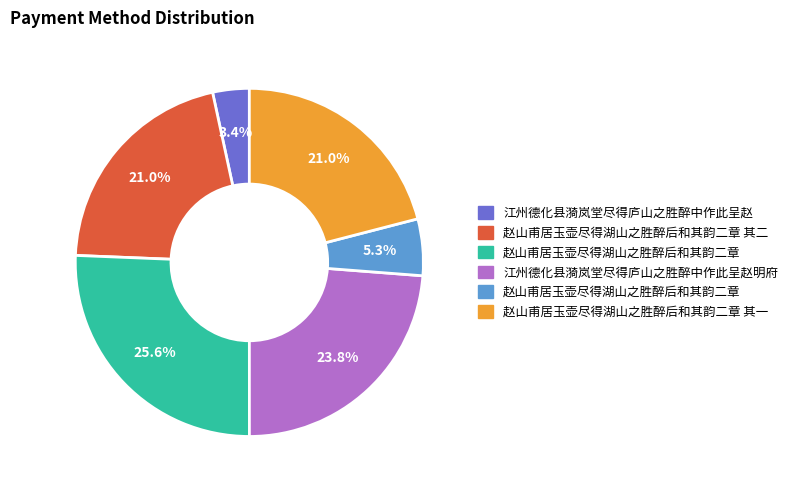

Is there any slice that represents more than half of the pie?

No